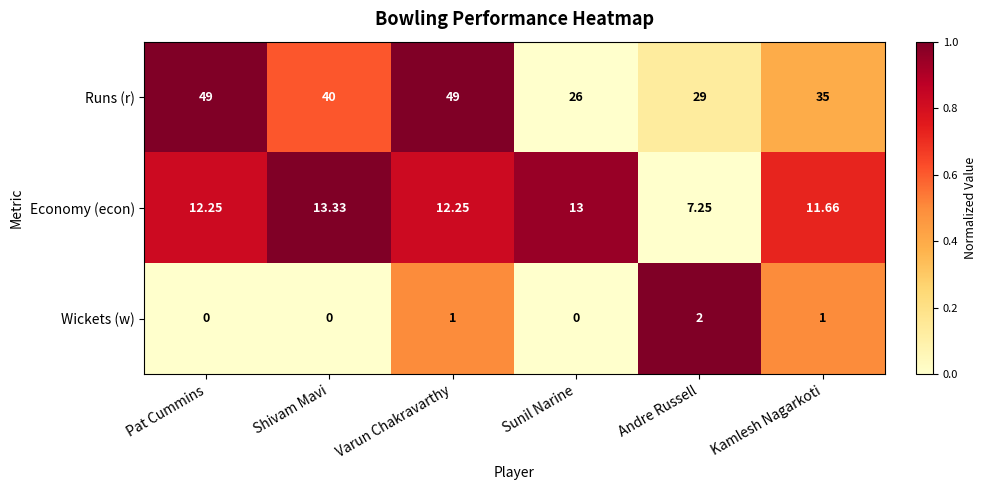

List the series in order of their peak value, lowest first.

Wickets (w), Economy (econ), Runs (r)